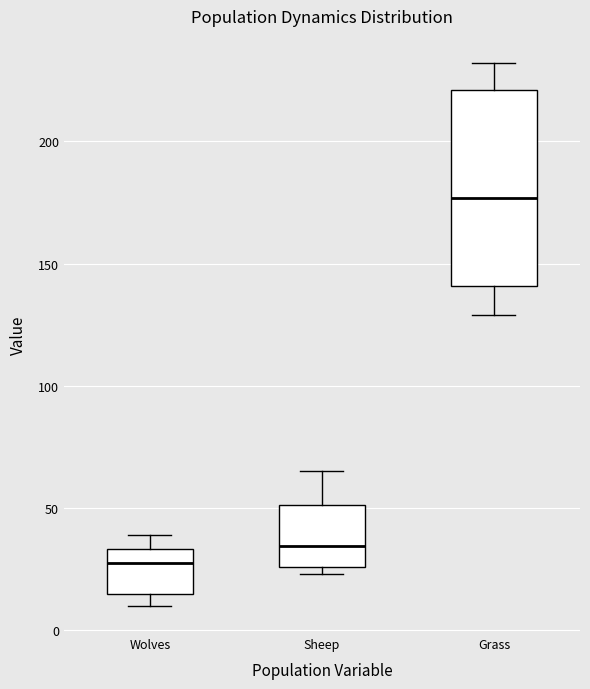

Reading left to right, read every box against the y-axis: the position of its median line, the range the box covers, and the ends of its whiskers. The values are not printed on the chart, so give them approximately, as read against the axis.

Wolves: median 30, box 15 to 35, whiskers 10 to 40
Sheep: median 35, box 25 to 50, whiskers 25 (just below the box's lower edge) to 65
Grass: median 175, box 140 to 220, whiskers 130 to 230